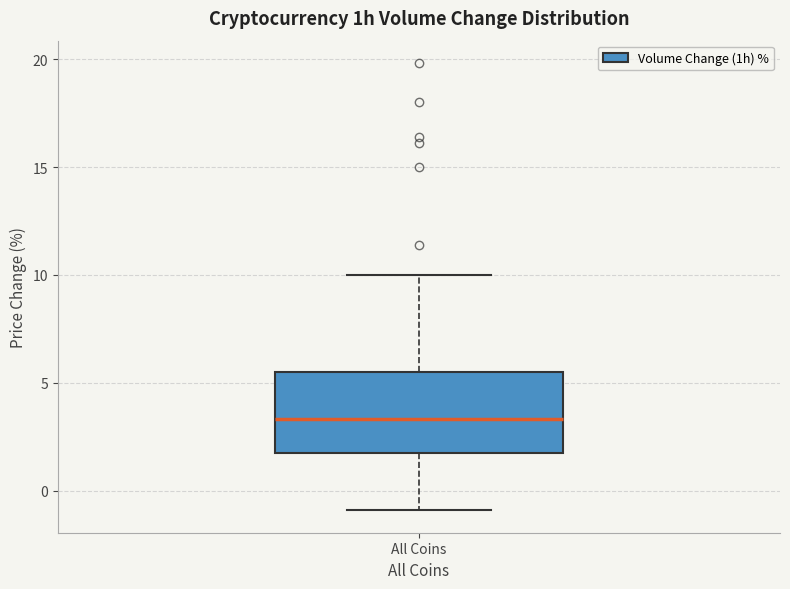

Where does the lower whisker of the box for All Coins end on the y-axis? The values are not printed on the chart, so give them approximately, as read against the axis.

-1.0